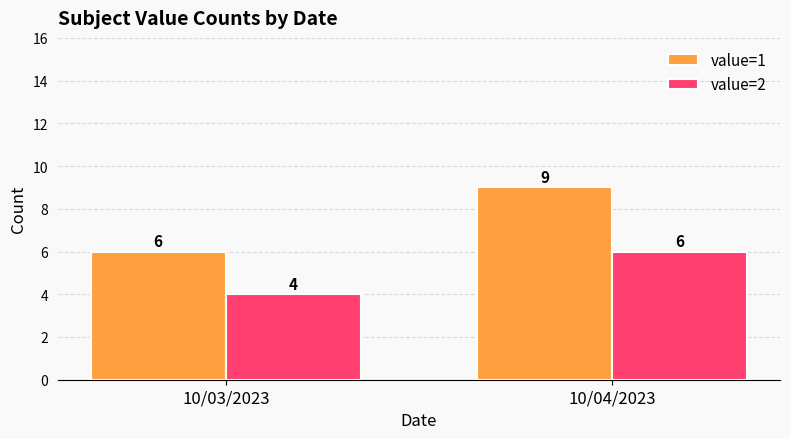

What is the sum of all value=1 values?

15